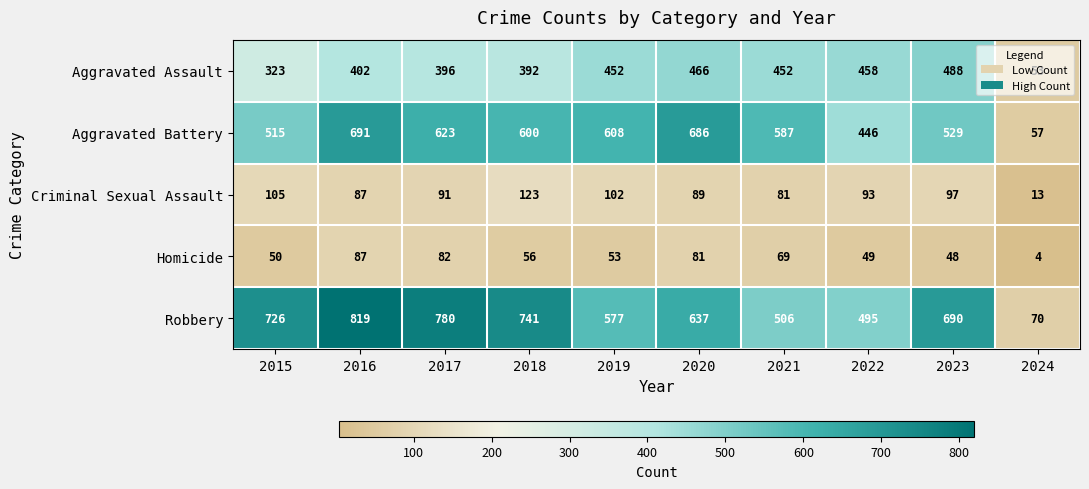

Between 2020 and 2021, which series saw the biggest shift?

Robbery